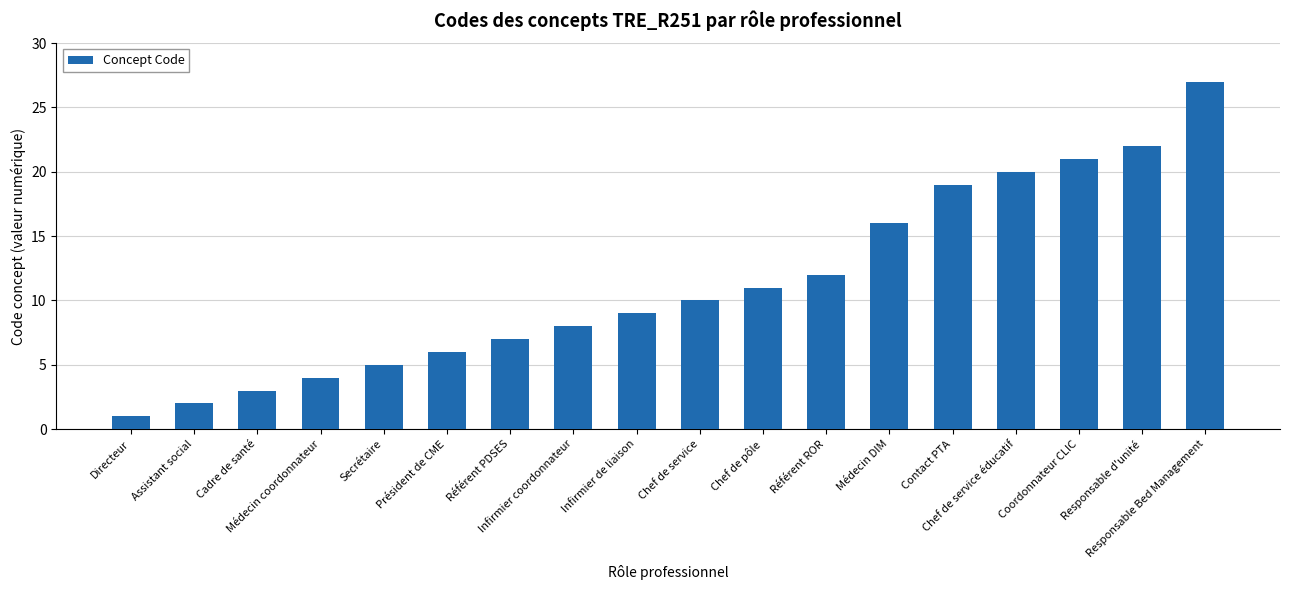

Are the bars horizontal?

No